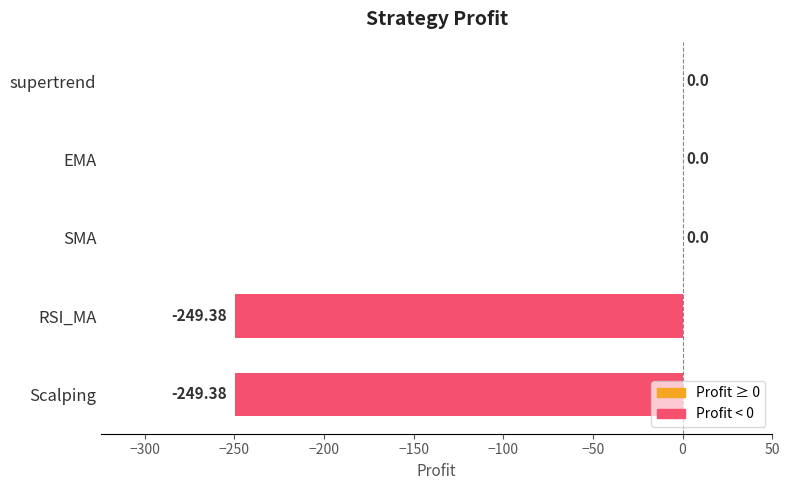

What is the sum of all values?

-498.8